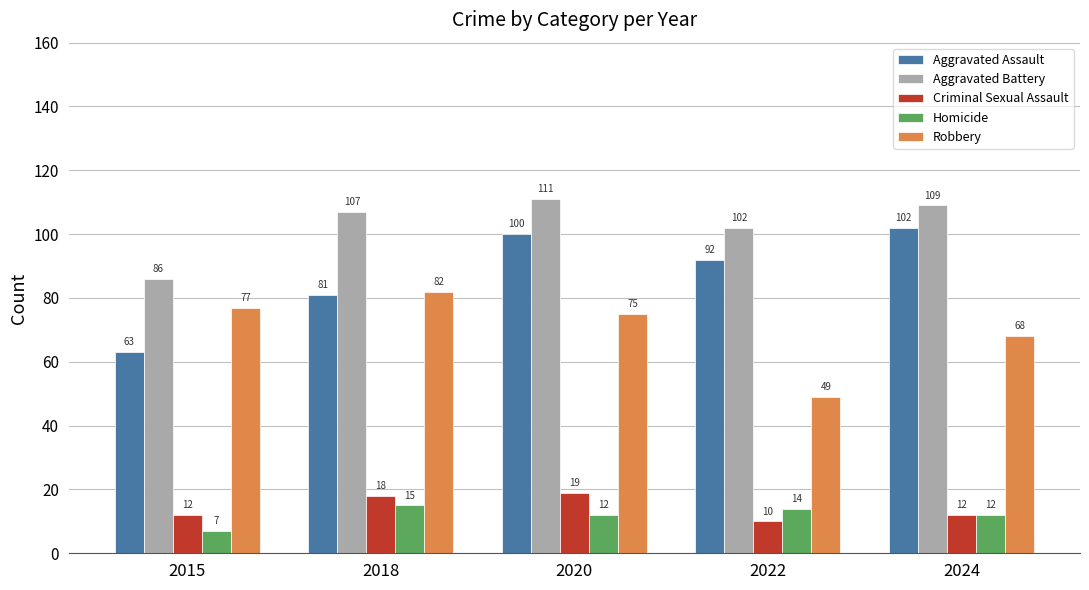

What is the average value of the Aggravated Battery series?

103